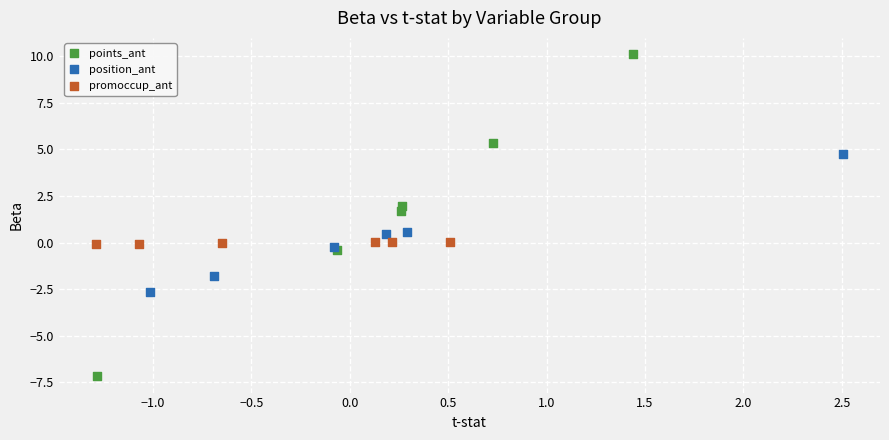

What are all the series names shown in the legend?

points_ant, position_ant, promoccup_ant